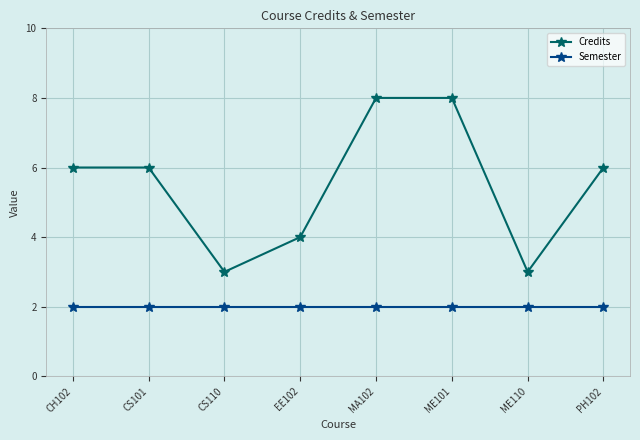

What is the greatest value displayed?

8